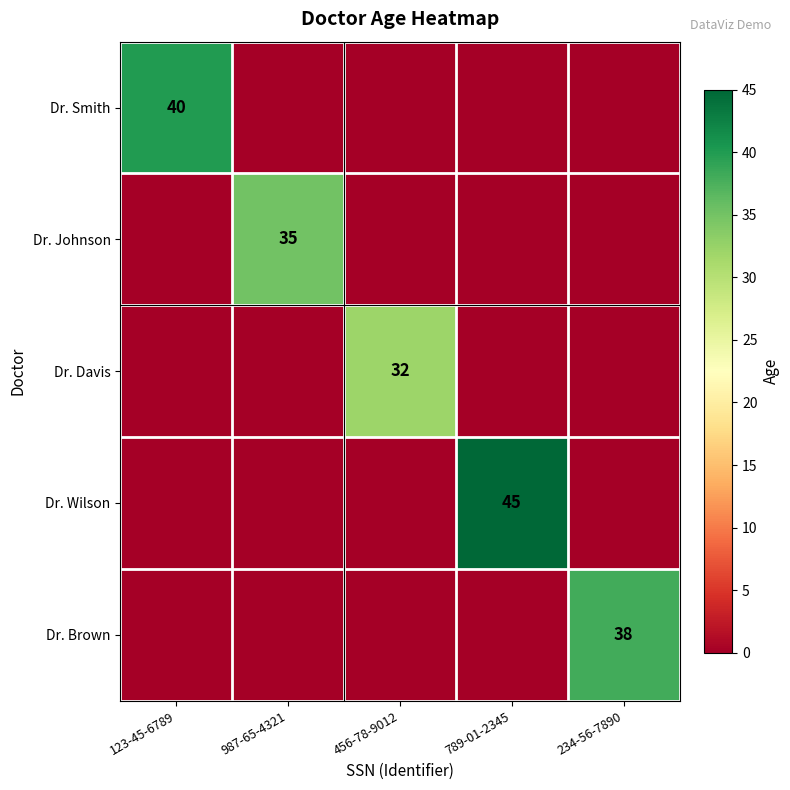

Count the number of data series in this chart.

5